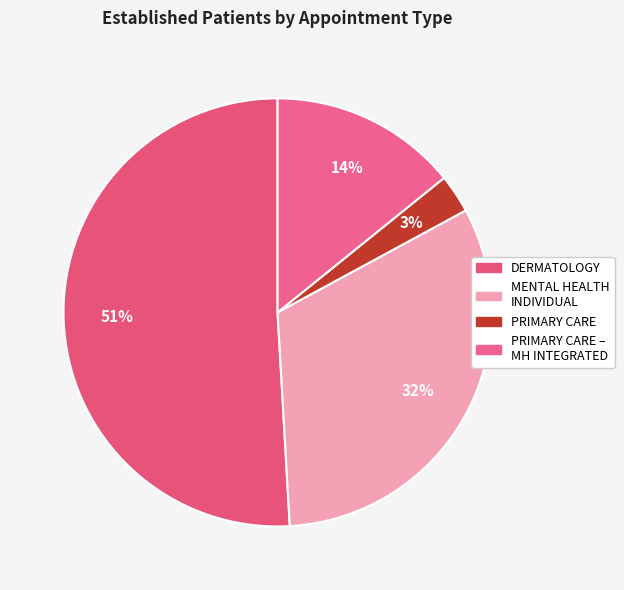

How many segments does this pie chart have?

4